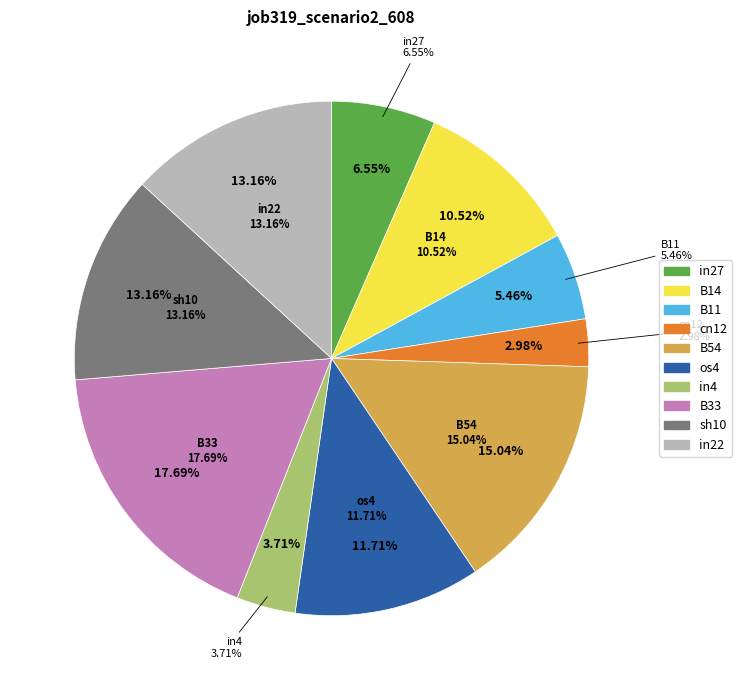

What is the smallest slice in the pie chart?

cn12